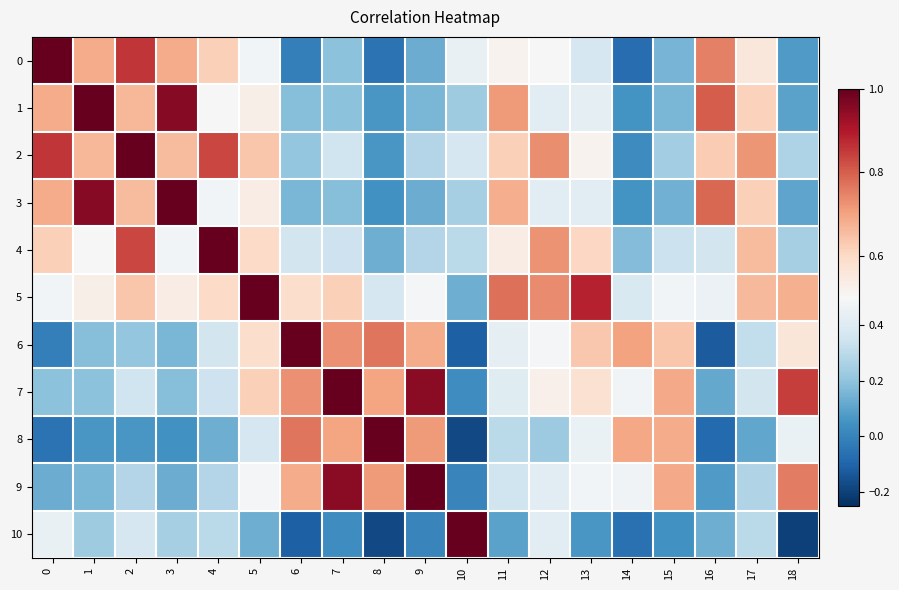

Rank the series by their maximum value, from lowest to highest.

row_0, row_1, row_2, row_3, row_4, row_5, row_6, row_7, row_8, row_9, row_10